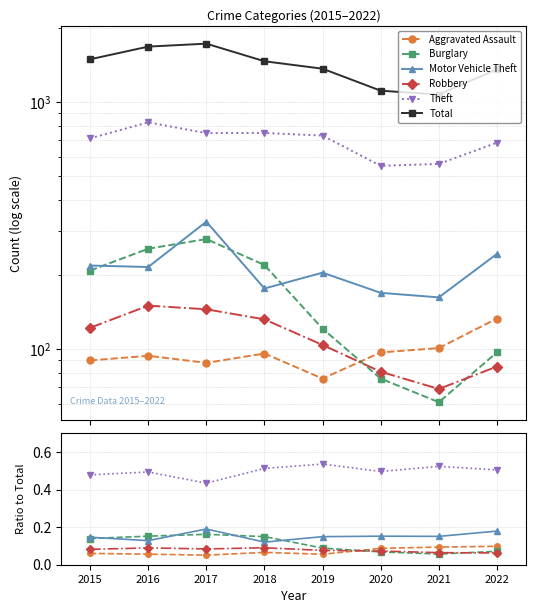

After their last crossing, which series has the higher values: Burglary or Robbery?

Burglary